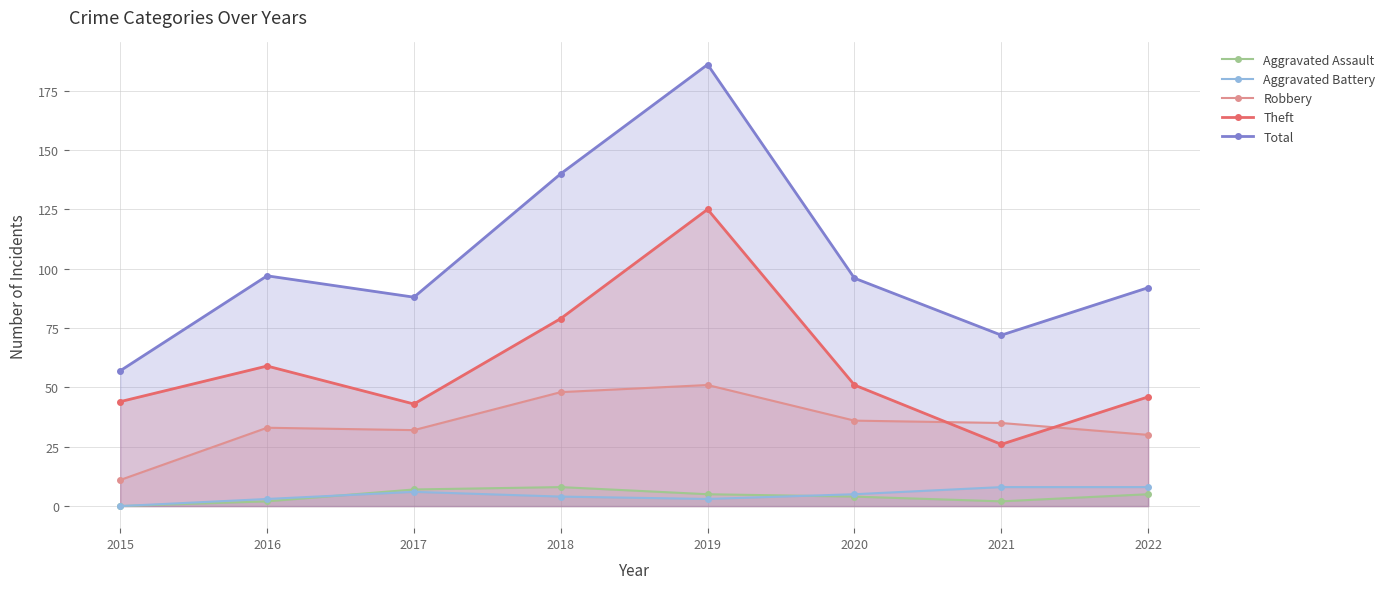

Reading left to right, list all the values displayed in this chart.

Aggravated Assault: 0	2	7	8	5	4	2	5
Aggravated Battery: 0	3	6	4	3	5	8	8
Robbery: 11	33	32	48	51	36	35	30
Theft: 44	59	43	79	125	51	26	46
Total: 57	97	88	140	186	96	72	92